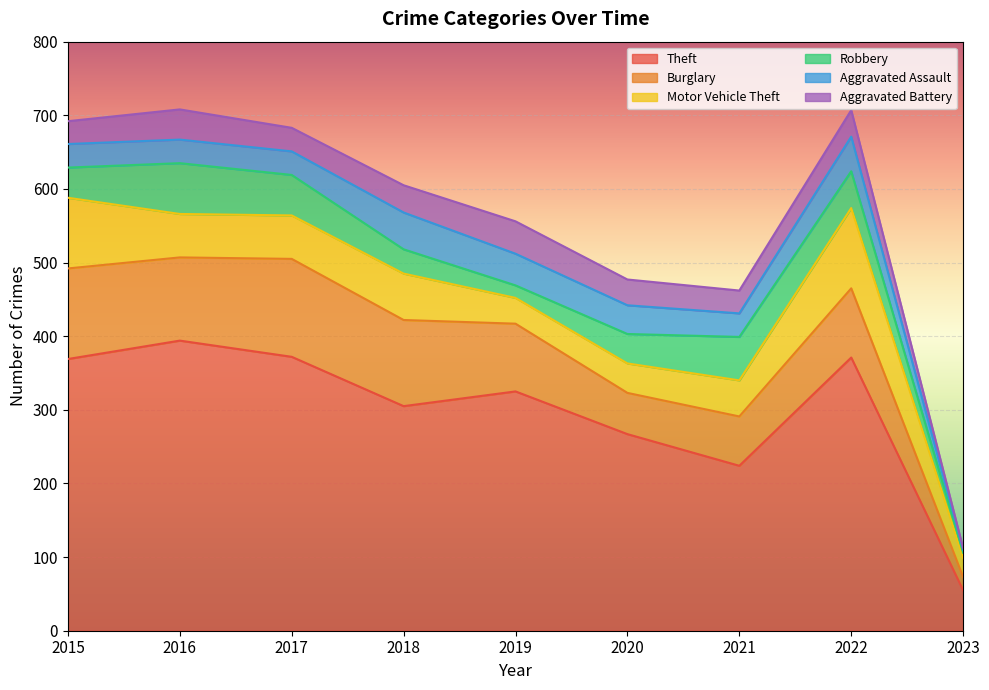

List the labels in order of Burglary value, smallest first.

2023, 2020, 2021, 2019, 2022, 2016, 2018, 2015, 2017